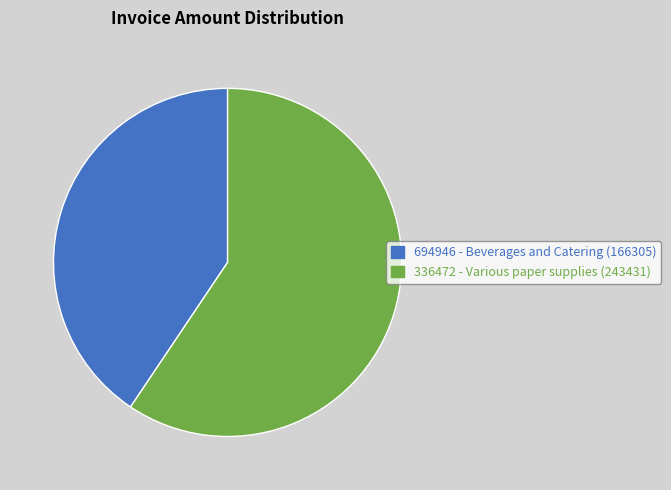

Do 336472 - Various paper supplies and 694946 - Beverages and Catering together represent more than half of the pie?

Yes